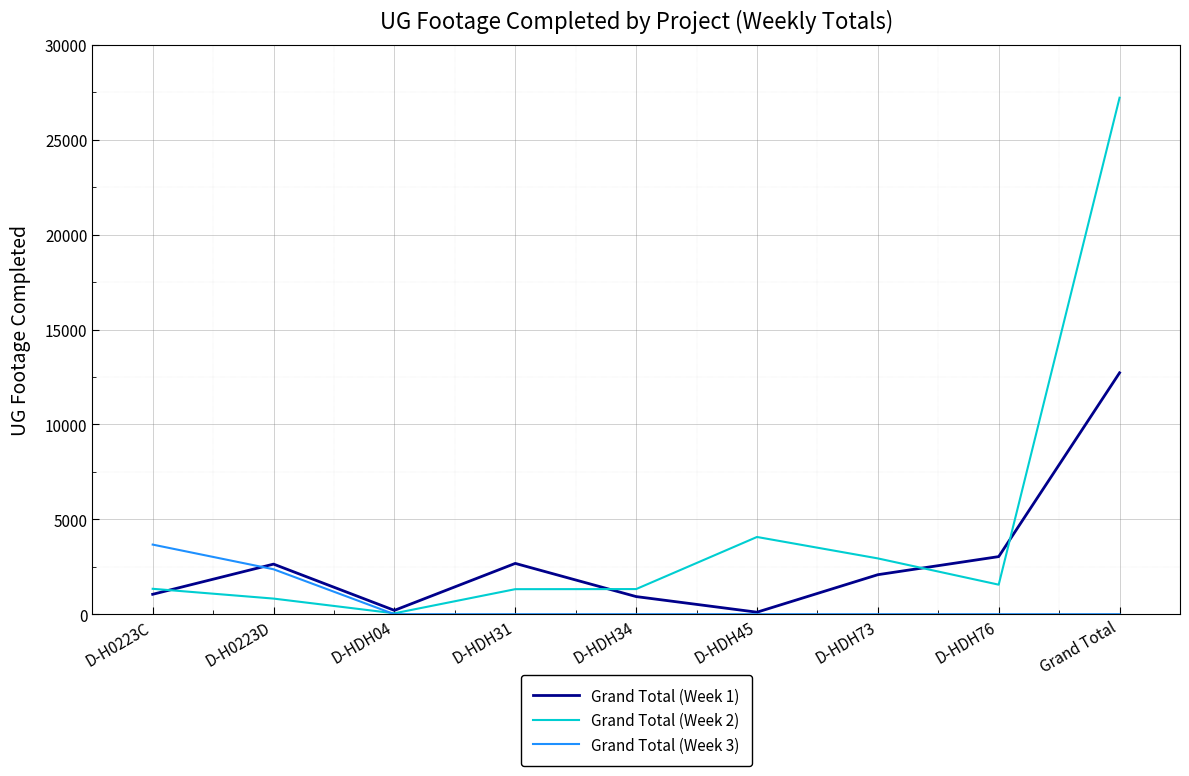

The value of Grand Total (Week 3) at D-HDH45 is 2375. True or false?

False